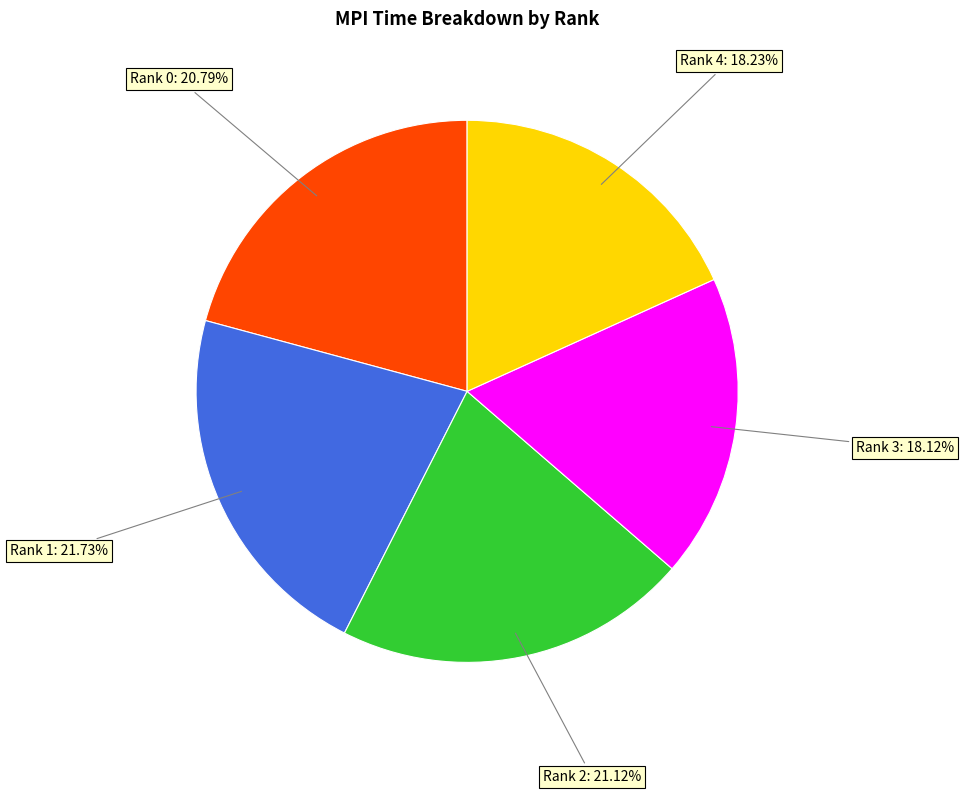

Does any single category account for the majority?

No